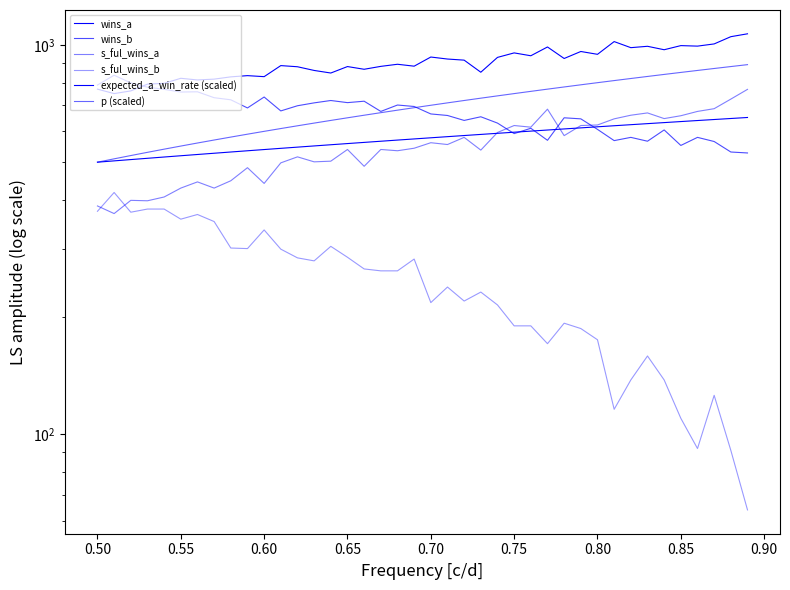

How many series are shown in this chart?

6